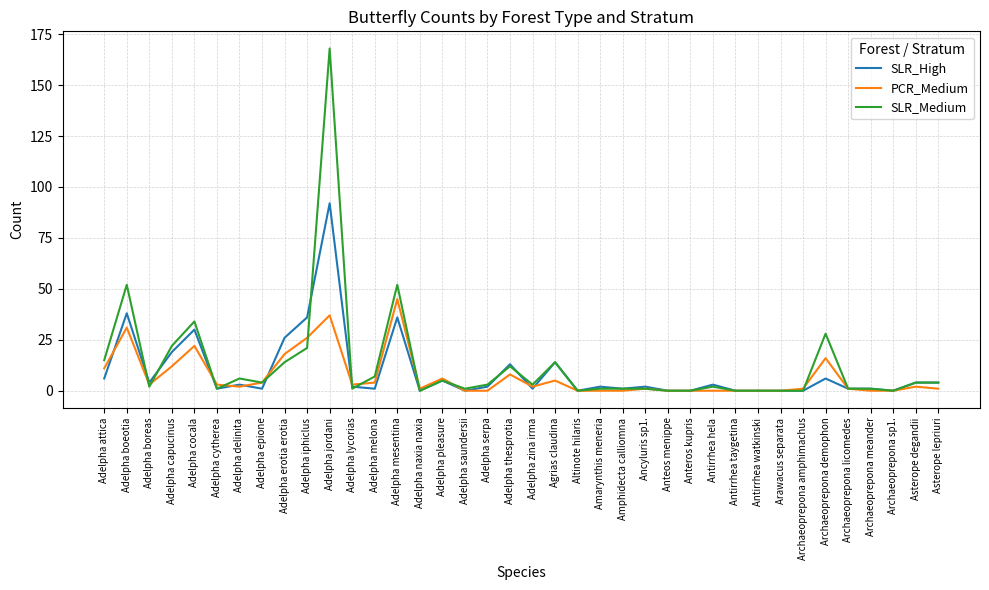

Where is the first local maximum for SLR_High?

Adelpha boeotia